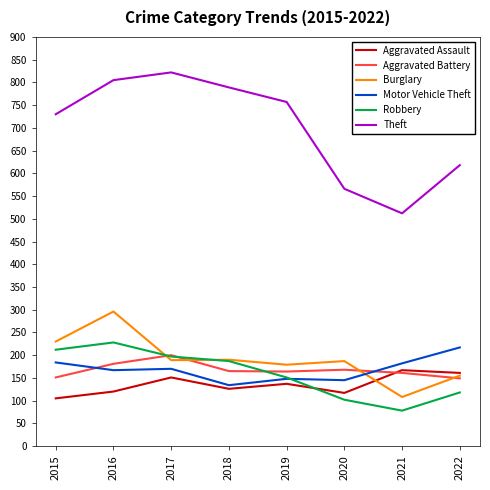

At which category does Theft reach its first local valley?

2021